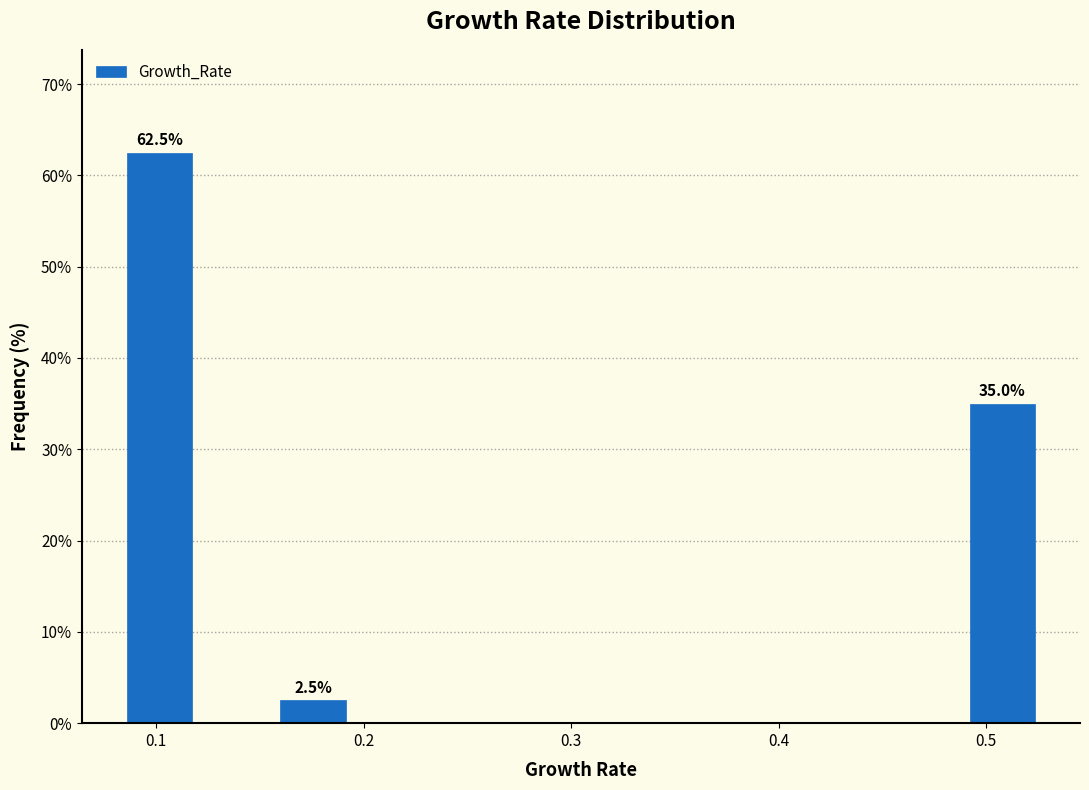

Read against the x-axis, roughly where is the centre of the tallest bar?

0.10